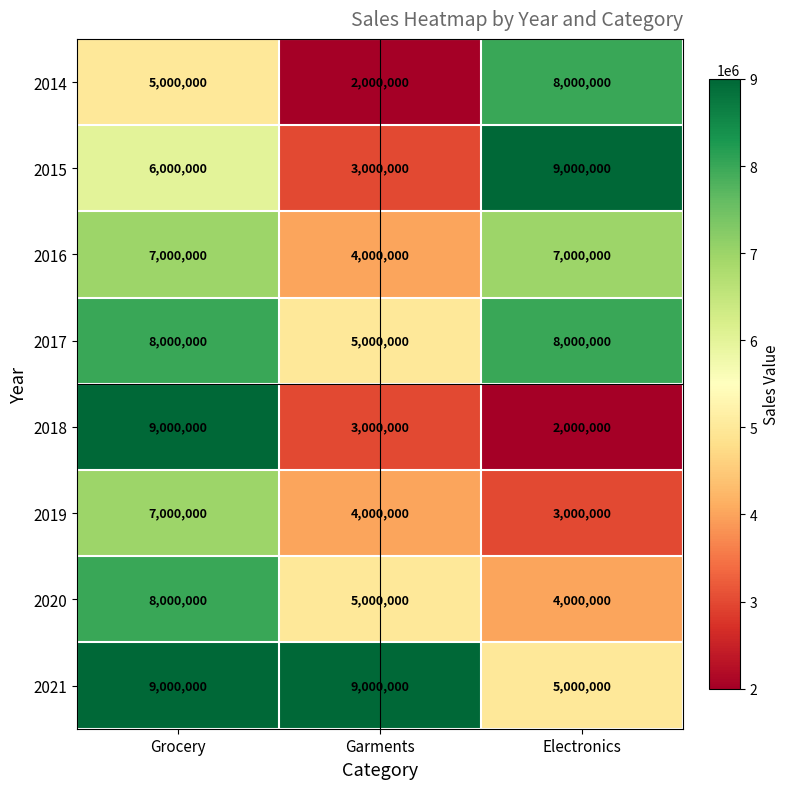

Rank the categories by 2015 value from lowest to highest.

Garments, Grocery, Electronics